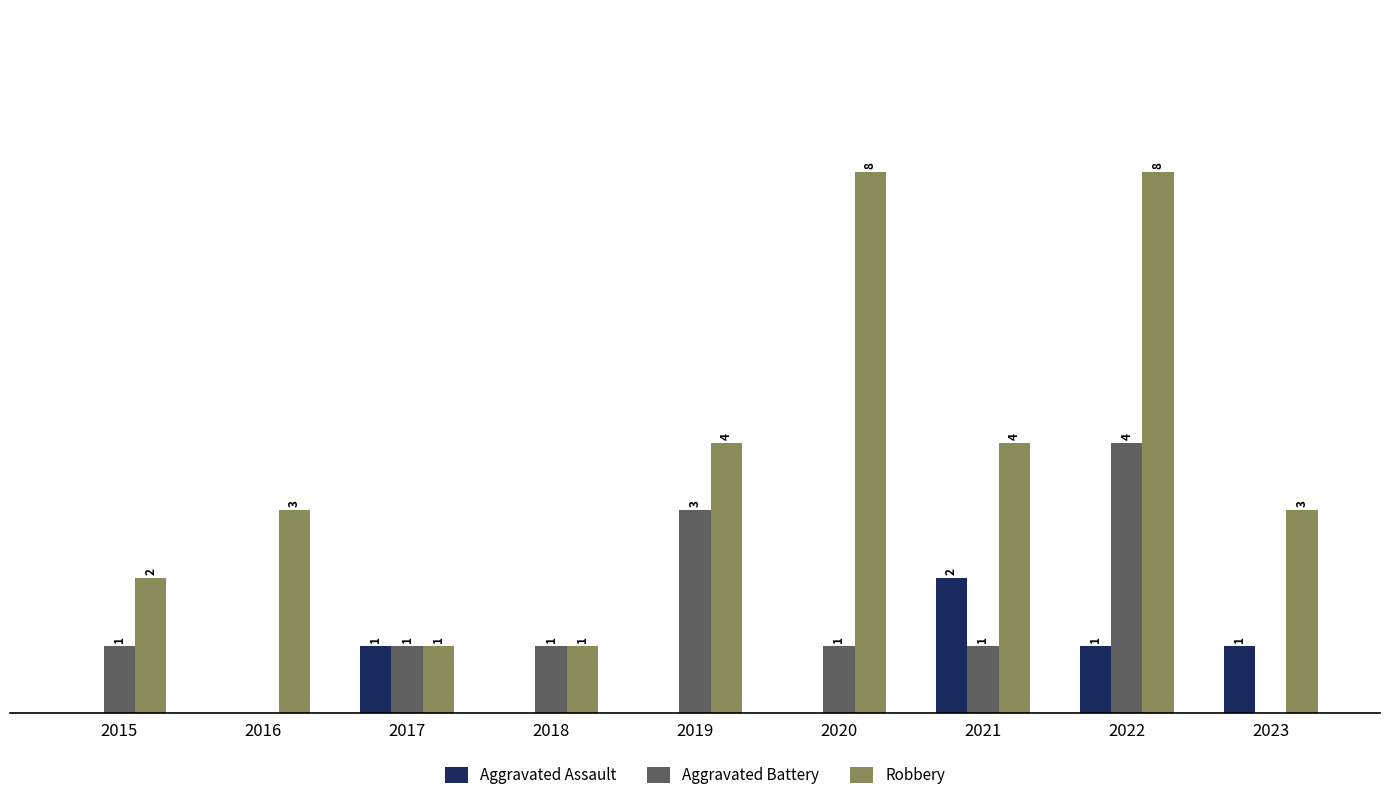

Which series has the largest total across all categories?

Robbery